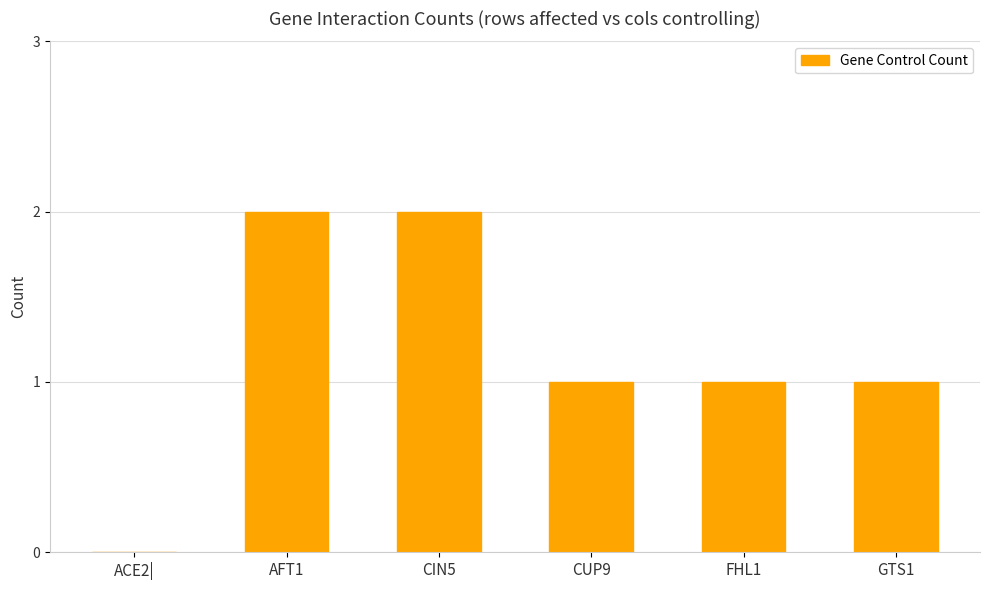

What is the approximate value at GTS1?

1